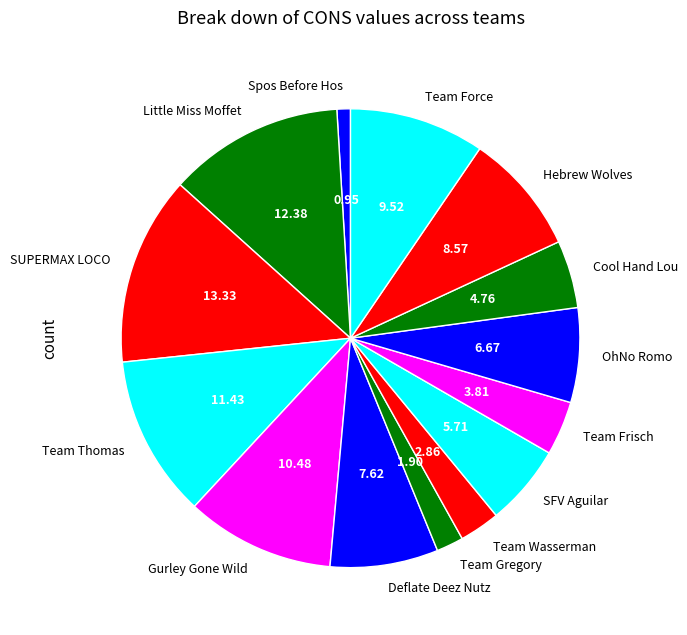

Is there a majority slice in this chart?

No